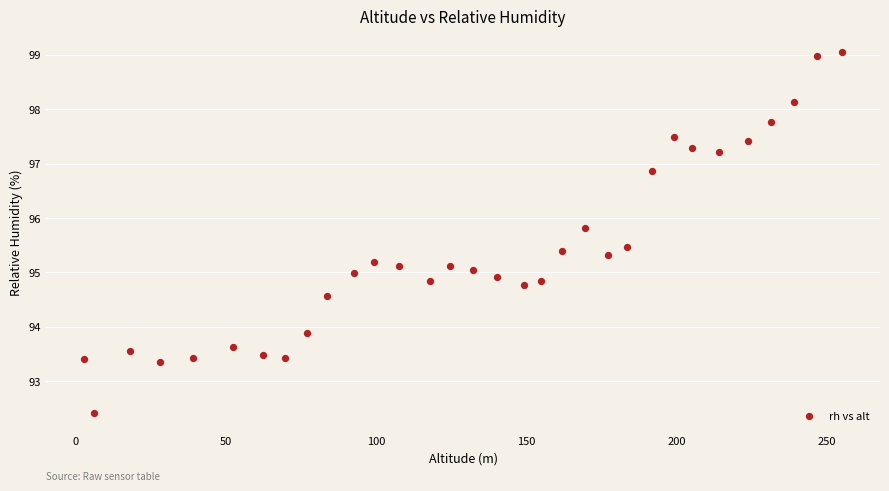

What is the range of Y values (max minus min)?

6.6